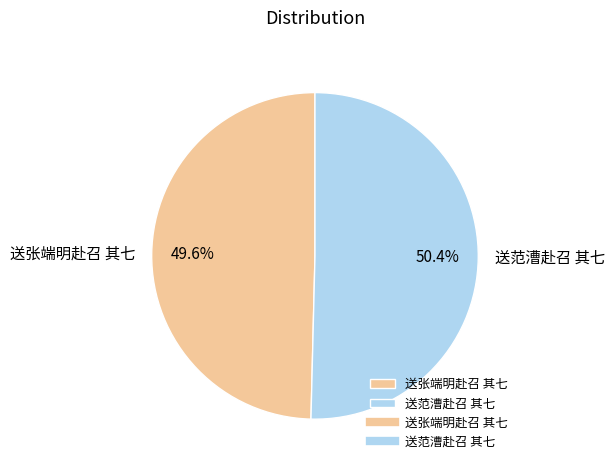

Is it true that 送范漕赴召 其七 is 42% of the pie?

False